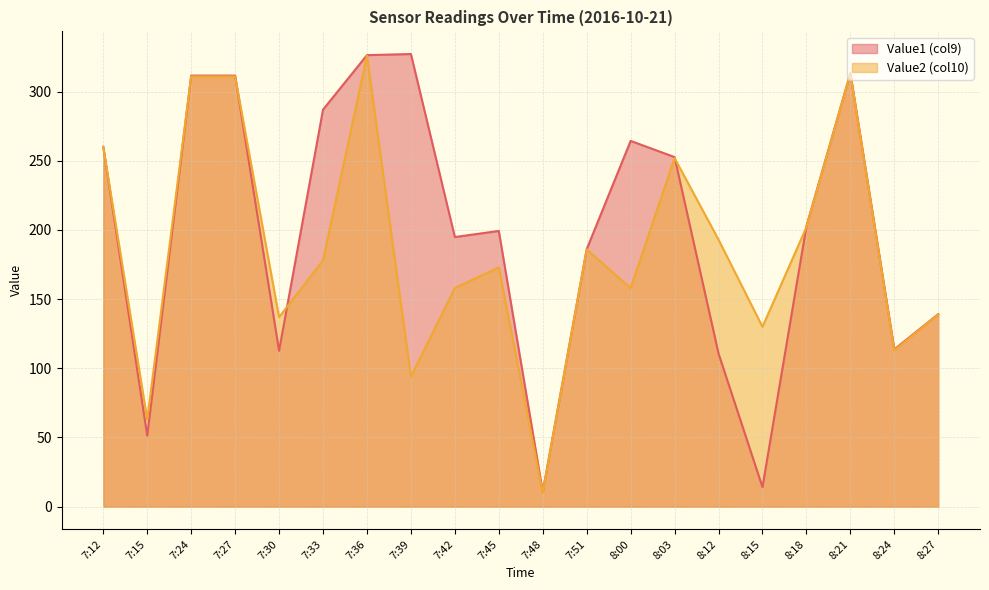

Rank the series by their maximum value, from lowest to highest.

Value2 (col10), Value1 (col9)